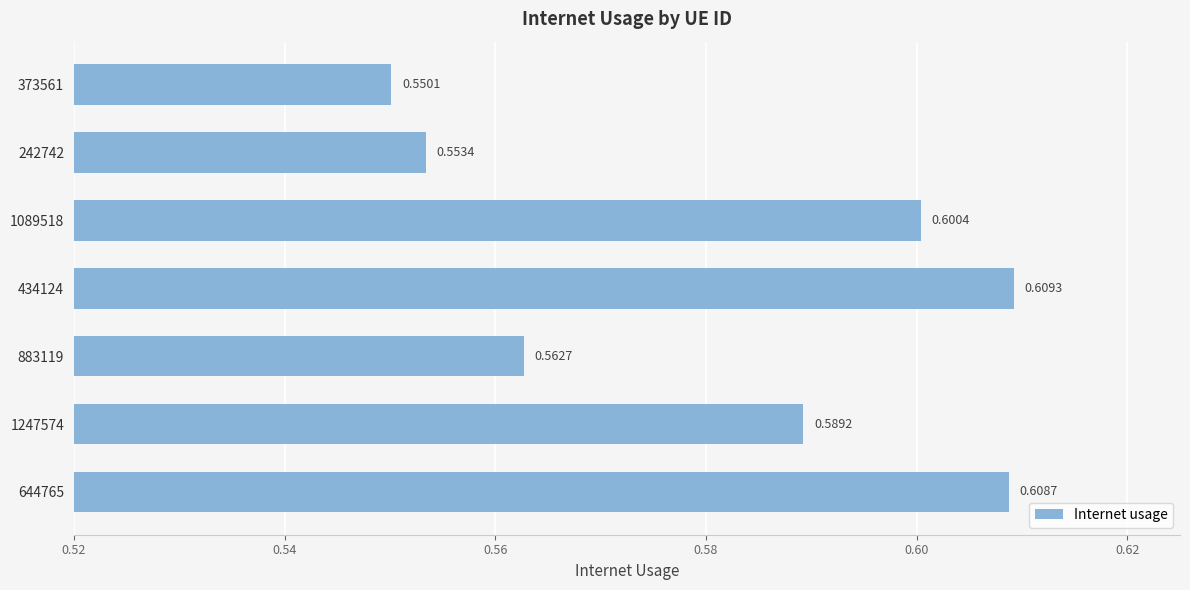

Are the bars horizontal?

Yes